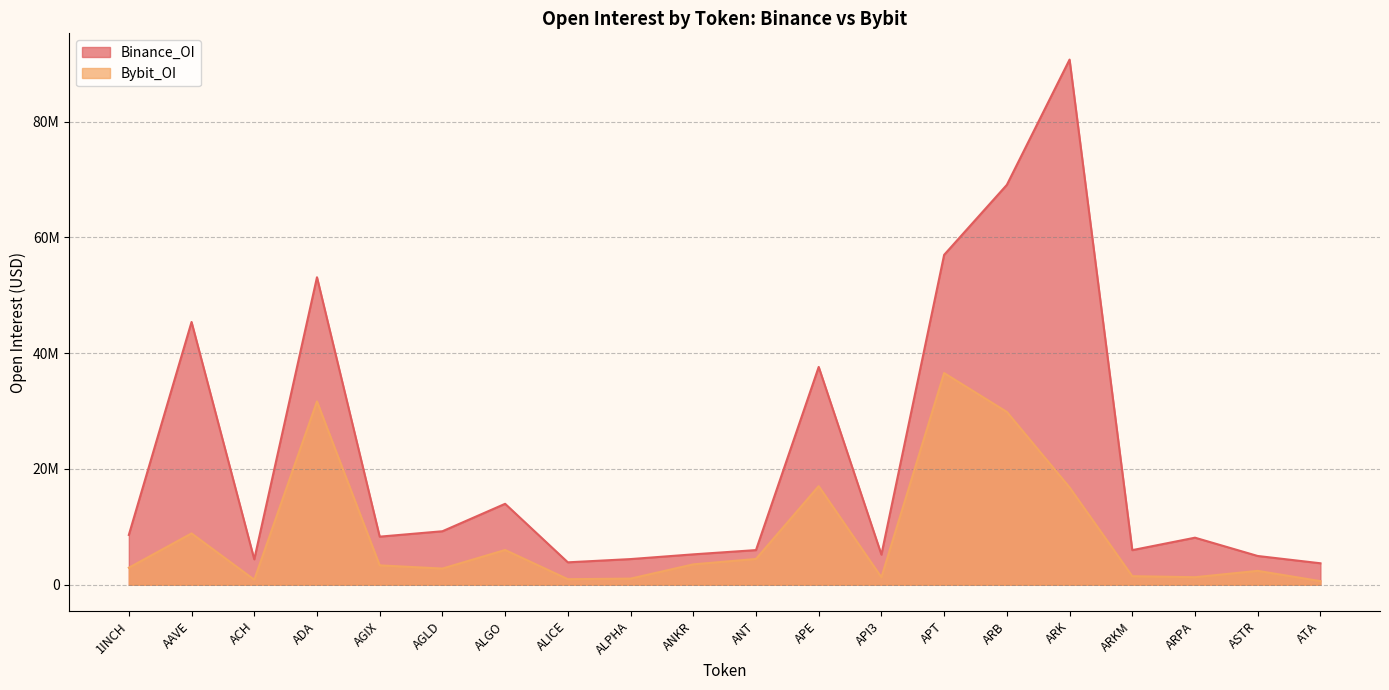

Rank the series by their maximum value, from lowest to highest.

Bybit_OI, Binance_OI